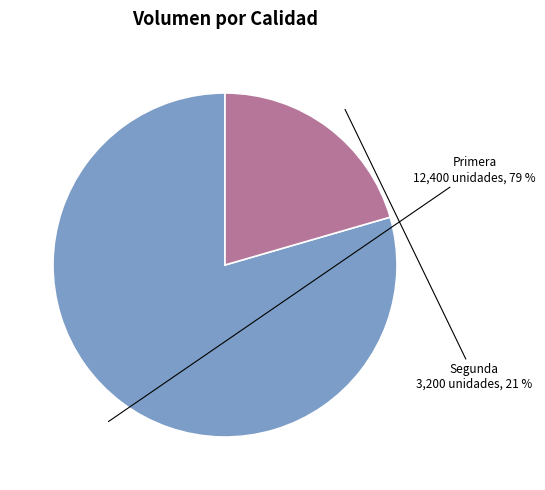

Between Primera and Segunda, which is larger?

Primera